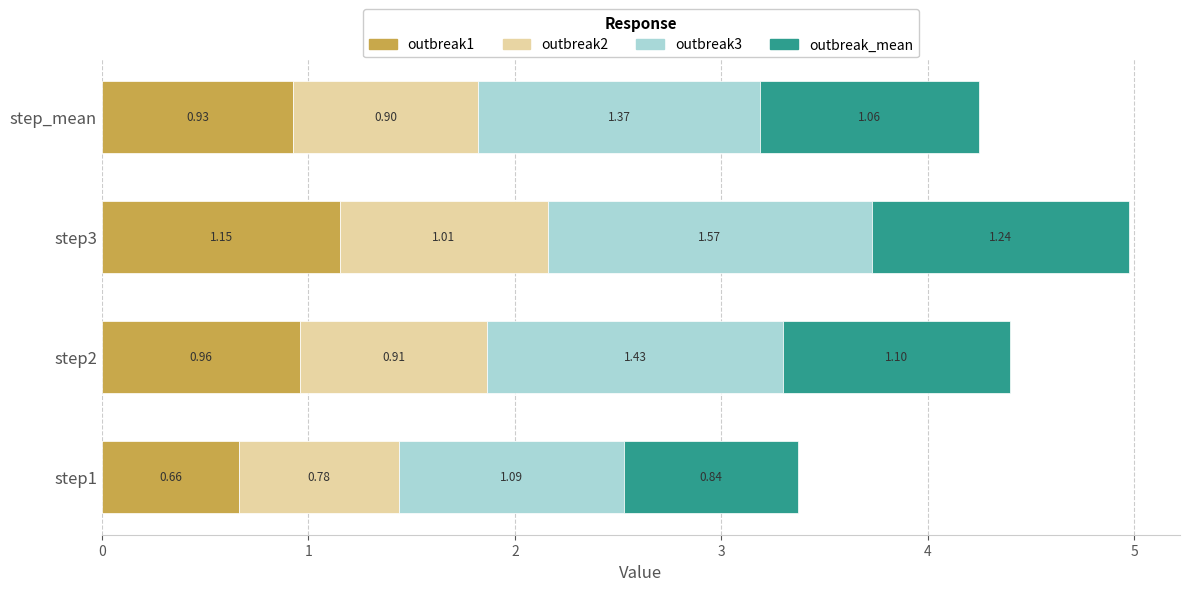

At which category is the sum across all series the highest?

step3